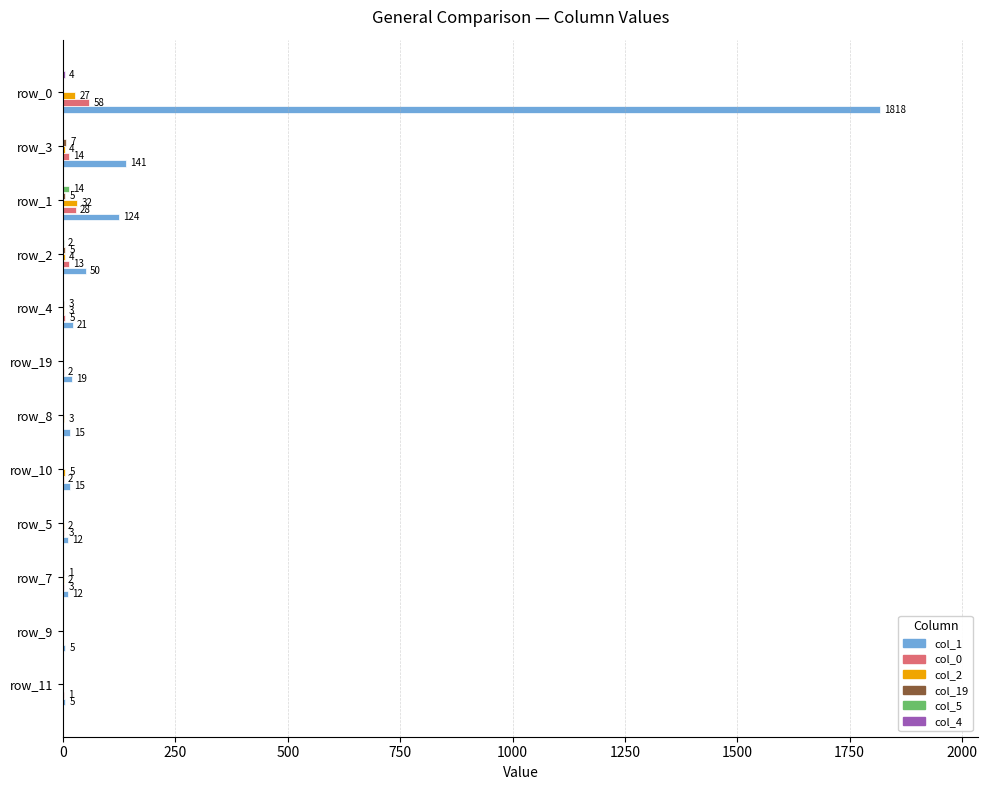

Count the number of data series in this chart.

6